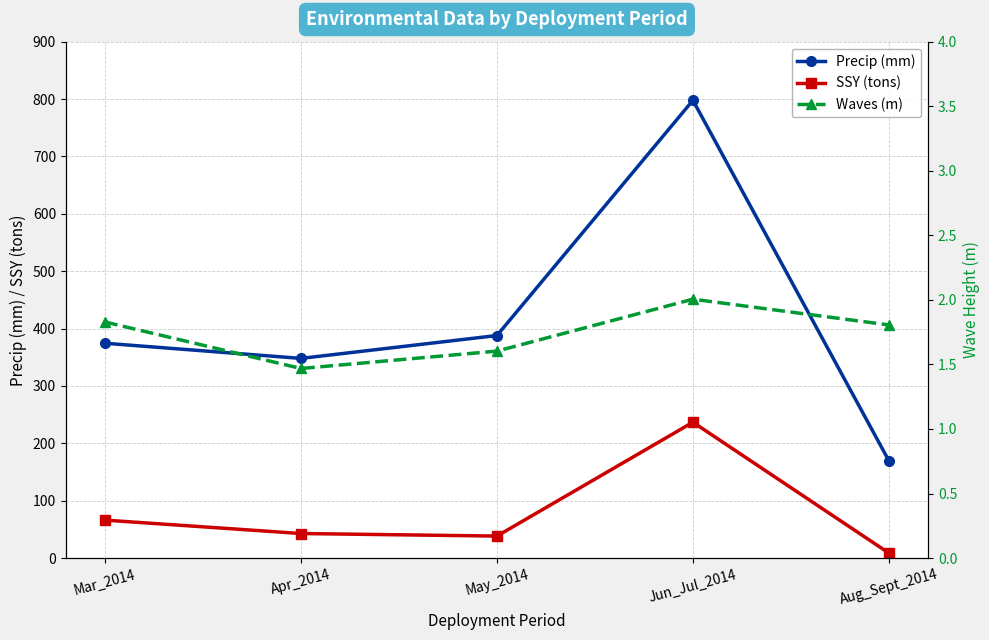

True or false: SSY (tons) and Precip (mm) cross at least once.

False